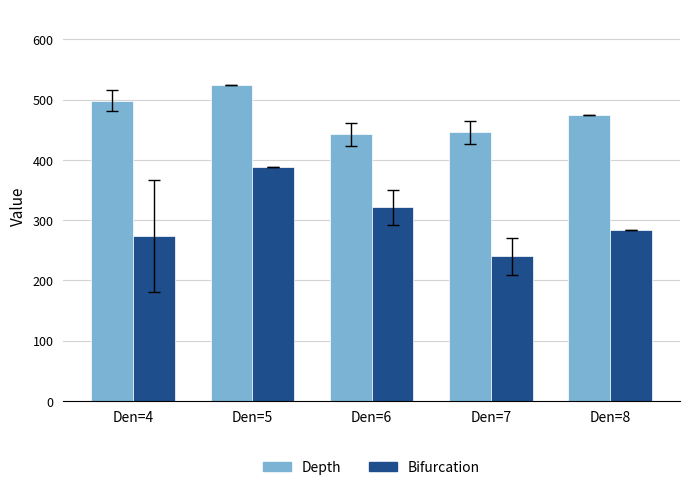

Rank the categories by Bifurcation value from highest to lowest.

Den=5, Den=6, Den=8, Den=4, Den=7